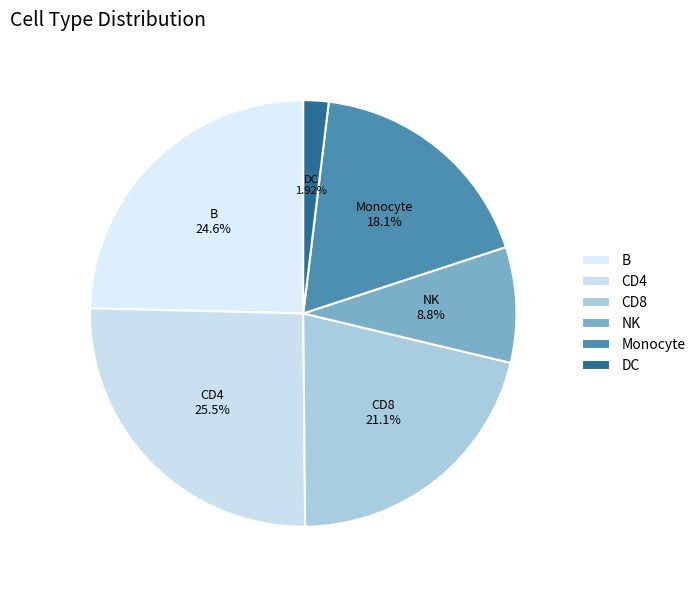

To the nearest percent, what portion does Monocyte represent?

18%